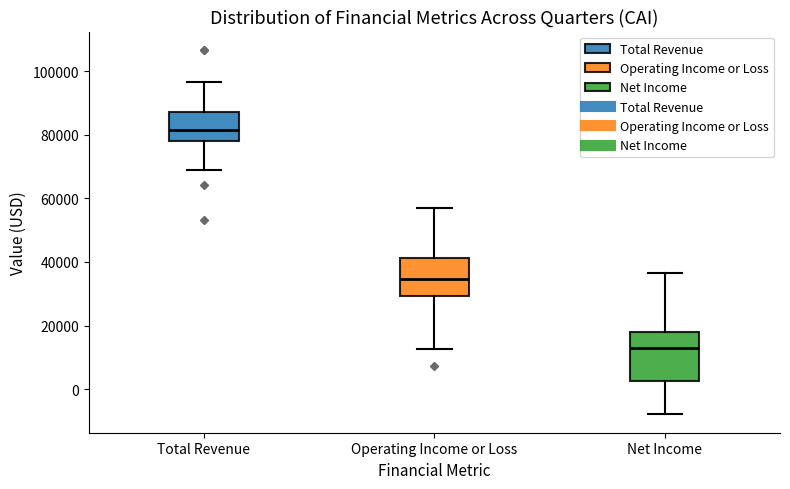

Which box is the tallest, from its lower edge to its upper edge?

Net Income